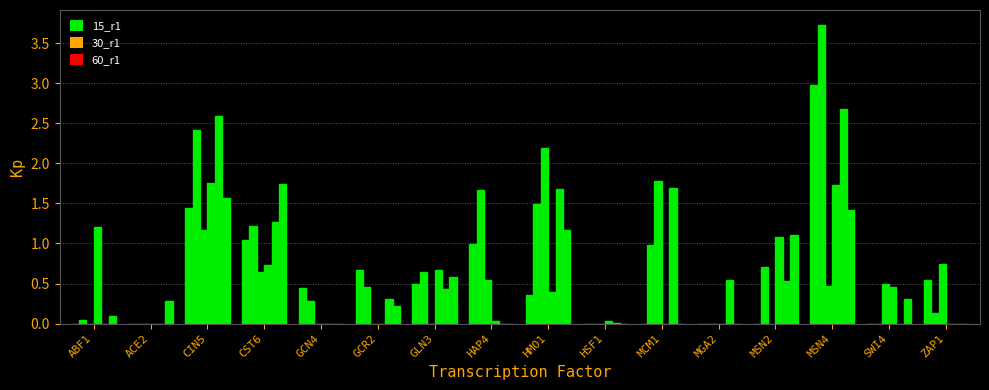

Are the bars grouped side by side (vs. stacked)?

Yes